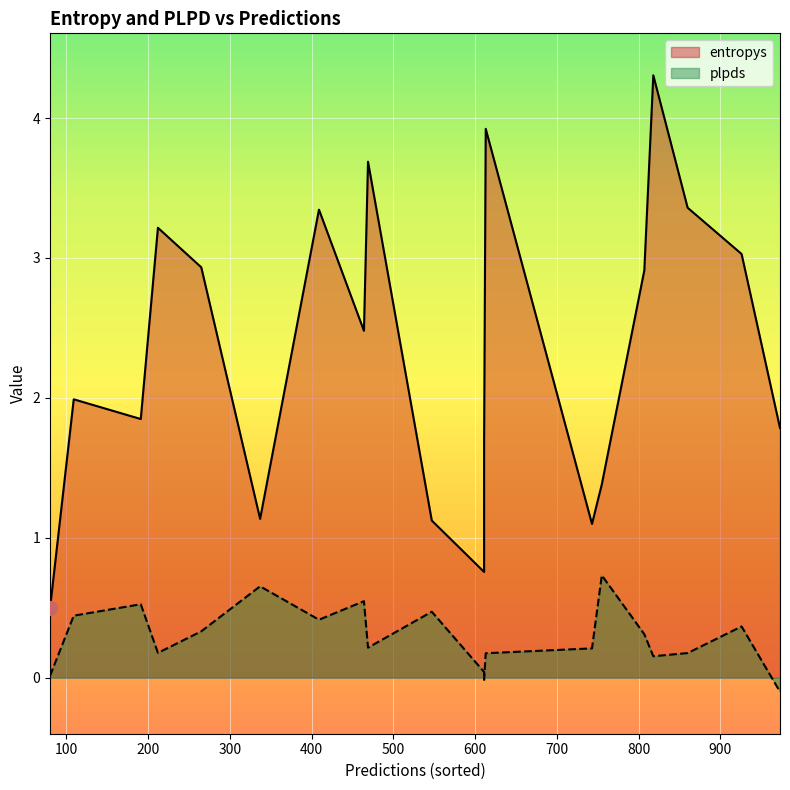

True or false: plpds and entropys intersect in this chart.

False